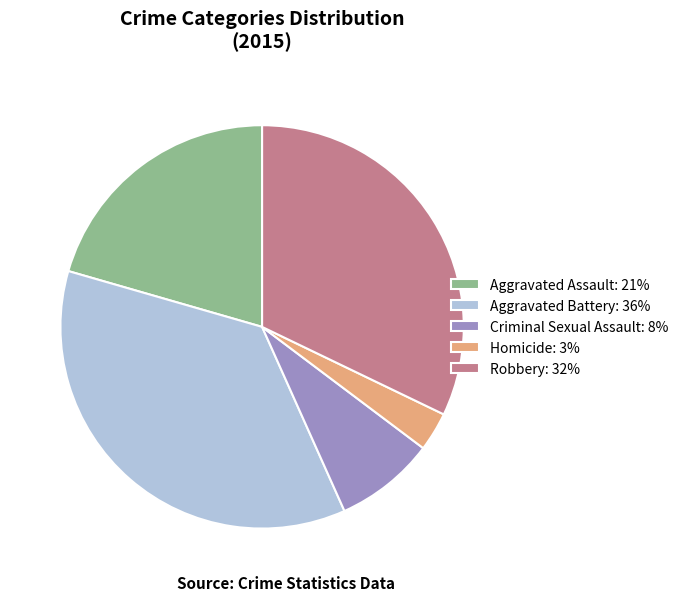

Is there a majority slice in this chart?

No